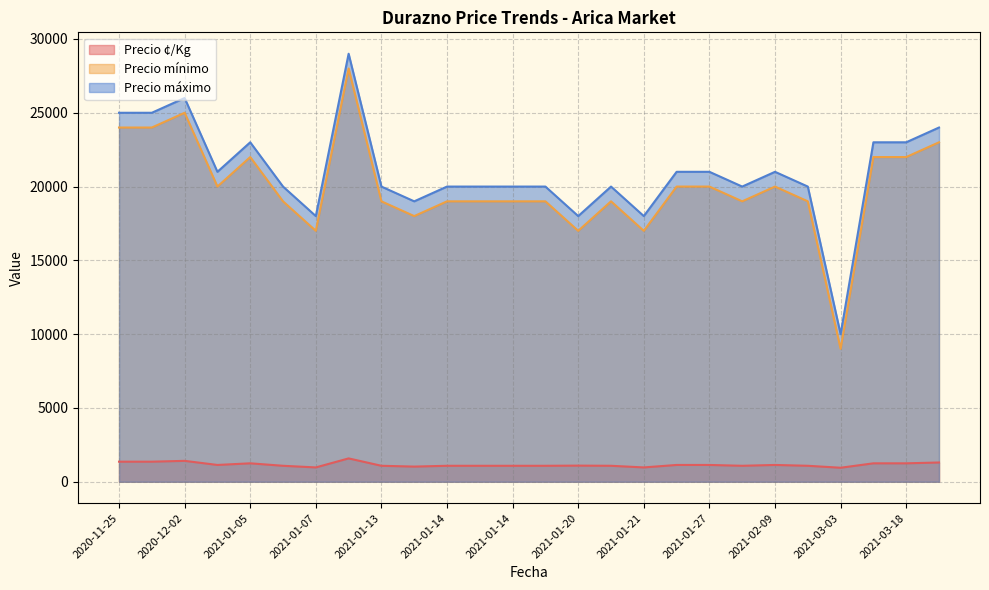

What is the minimum value for Precio ¢/Kg?

950